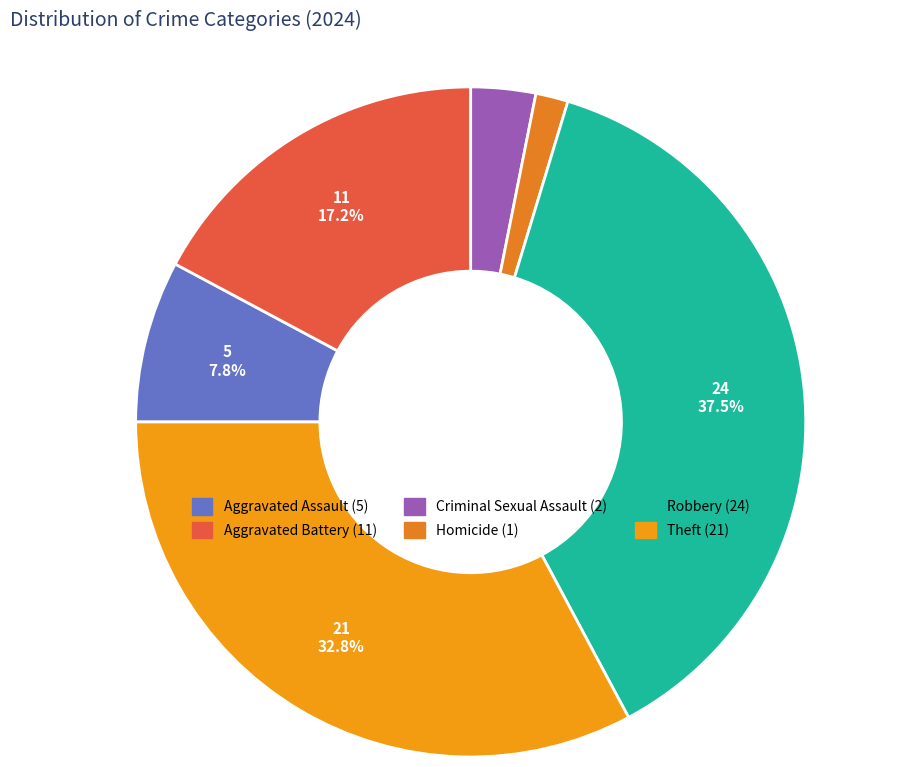

Which slice is the largest?

Robbery